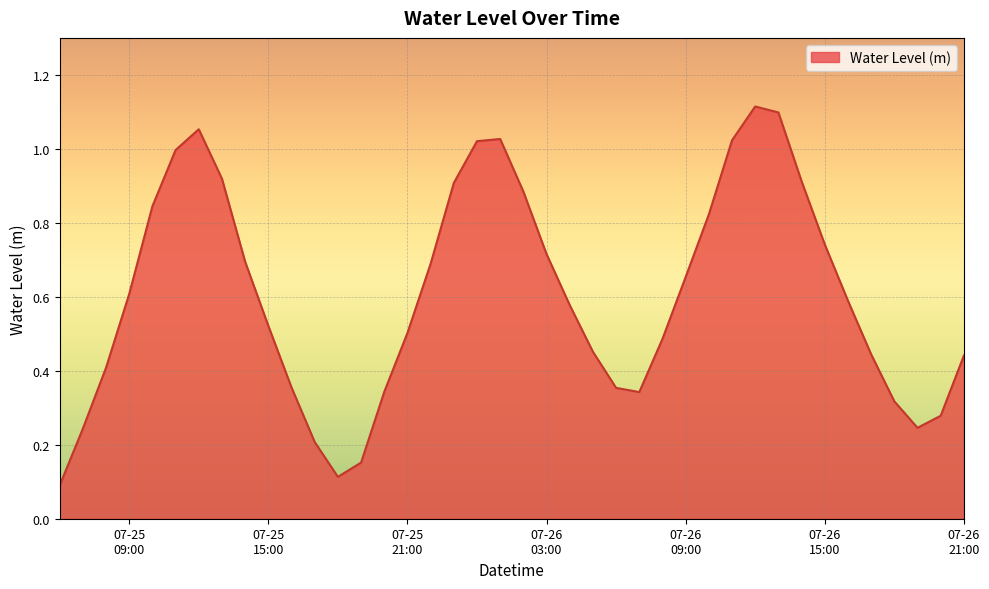

Does the chart display data point markers on the line(s)?

No